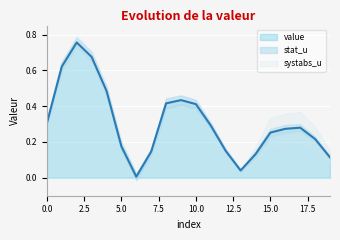

At which label does systabs_u reach its minimum?

6